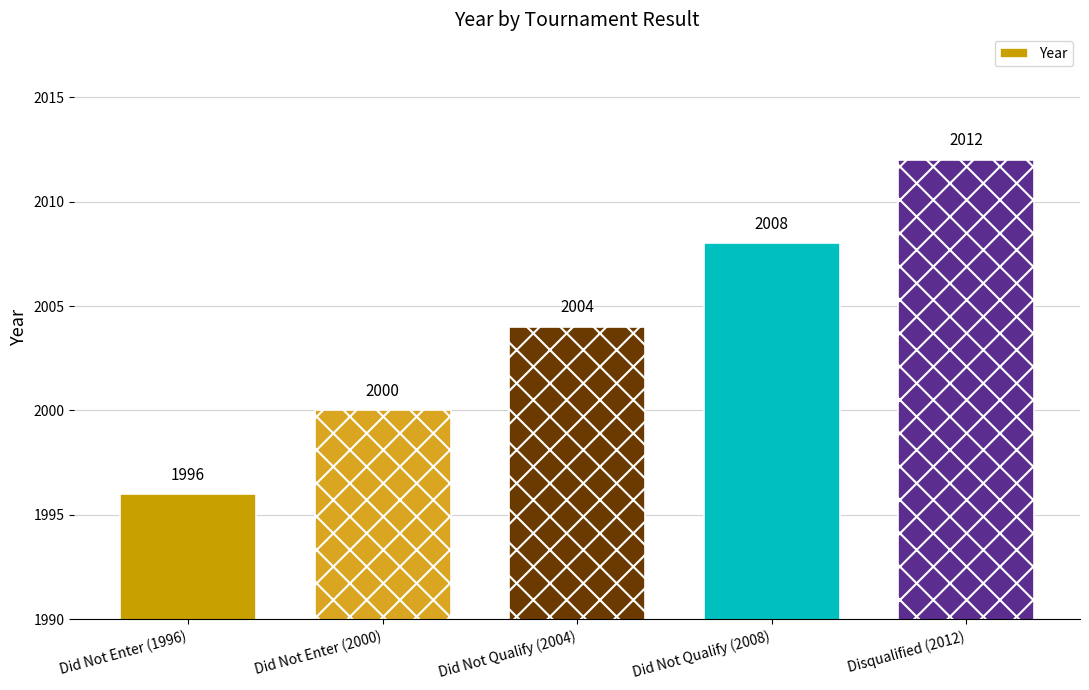

List the labels in order of value, largest first.

Disqualified (2012), Did Not Qualify (2008), Did Not Qualify (2004), Did Not Enter (2000), Did Not Enter (1996)